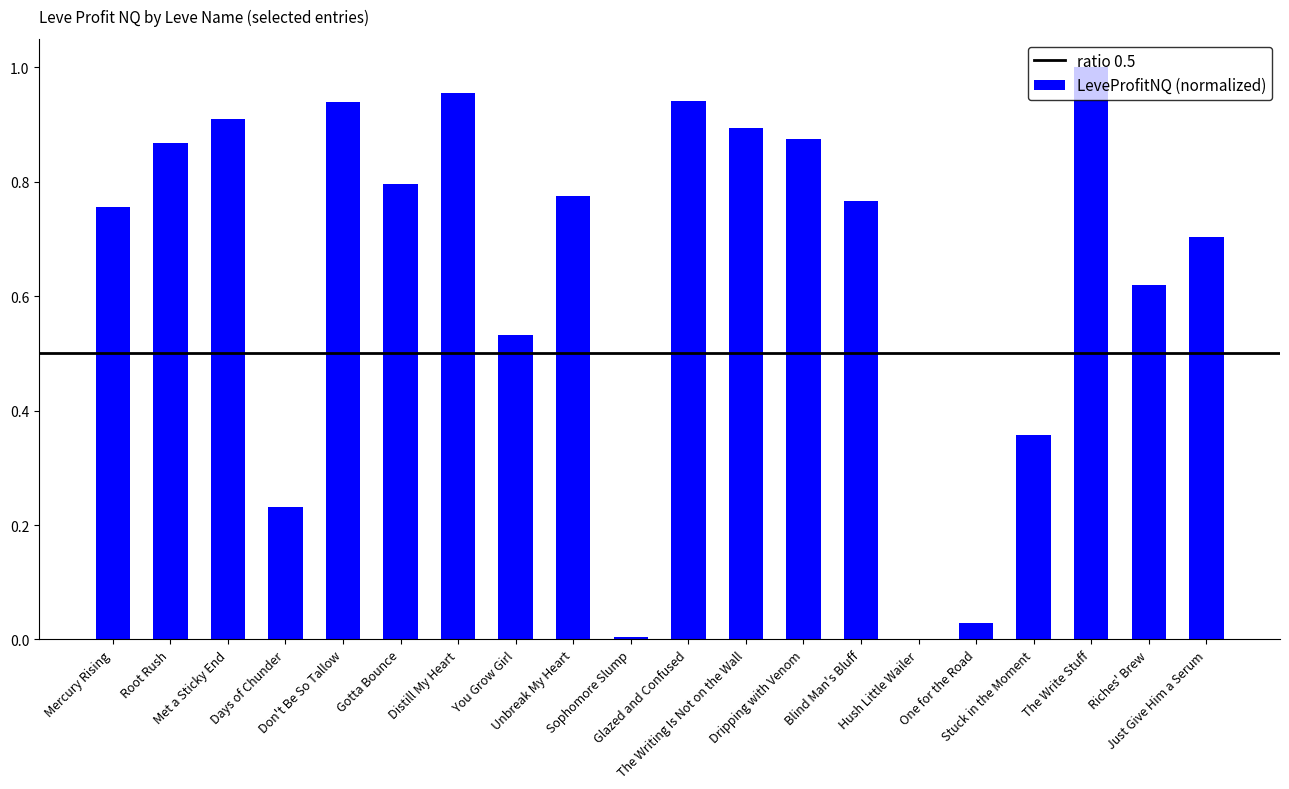

Rank the categories by value from highest to lowest.

The Write Stuff, Distill My Heart, Glazed and Confused, Don't Be So Tallow, Met a Sticky End, The Writing Is Not on the Wall, Dripping with Venom, Root Rush, Gotta Bounce, Unbreak My Heart, Blind Man's Bluff, Mercury Rising, Just Give Him a Serum, Riches' Brew, You Grow Girl, Stuck in the Moment, Days of Chunder, One for the Road, Sophomore Slump, Hush Little Wailer